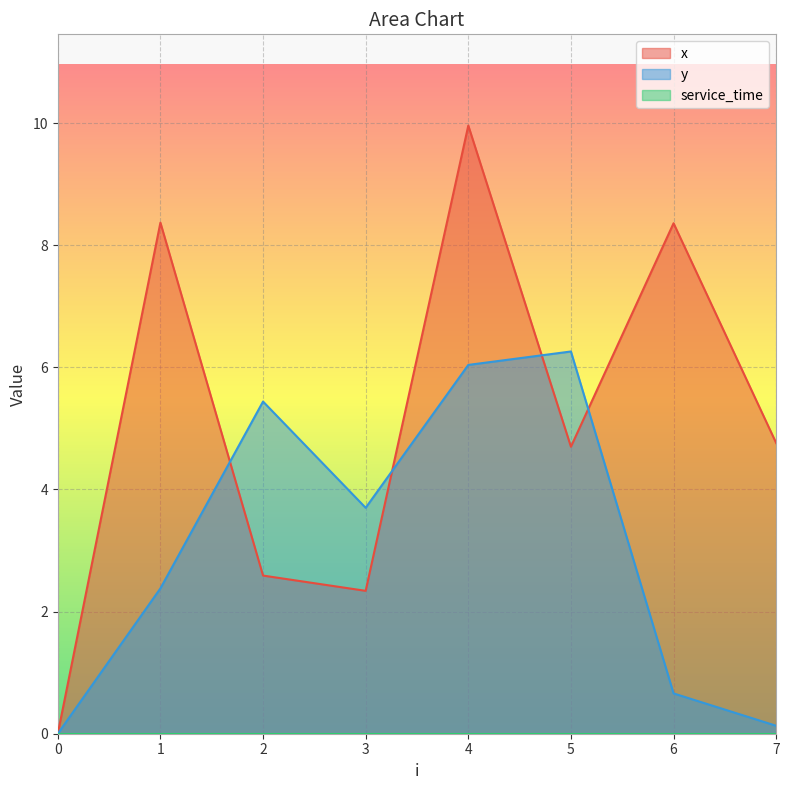

Reading left to right, list all the values displayed in this chart.

x: 0.0	8.4	2.6	2.3	10.0	4.7	8.4	4.8
y: 0.0	2.4	5.4	3.7	6.0	6.3	0.7	0.1